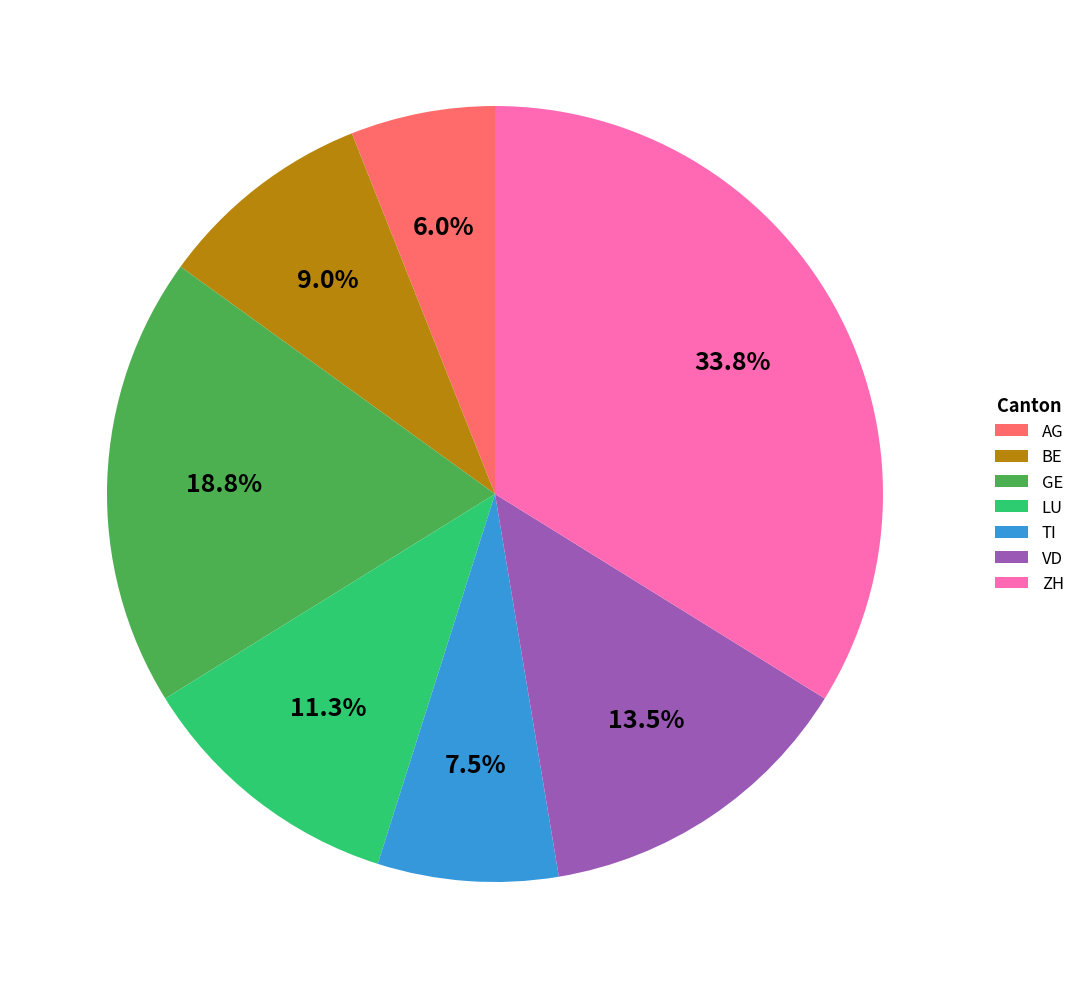

To the nearest percent, what is the average slice percentage?

14%